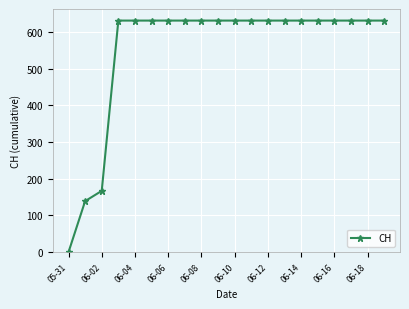

What is the average value?

552